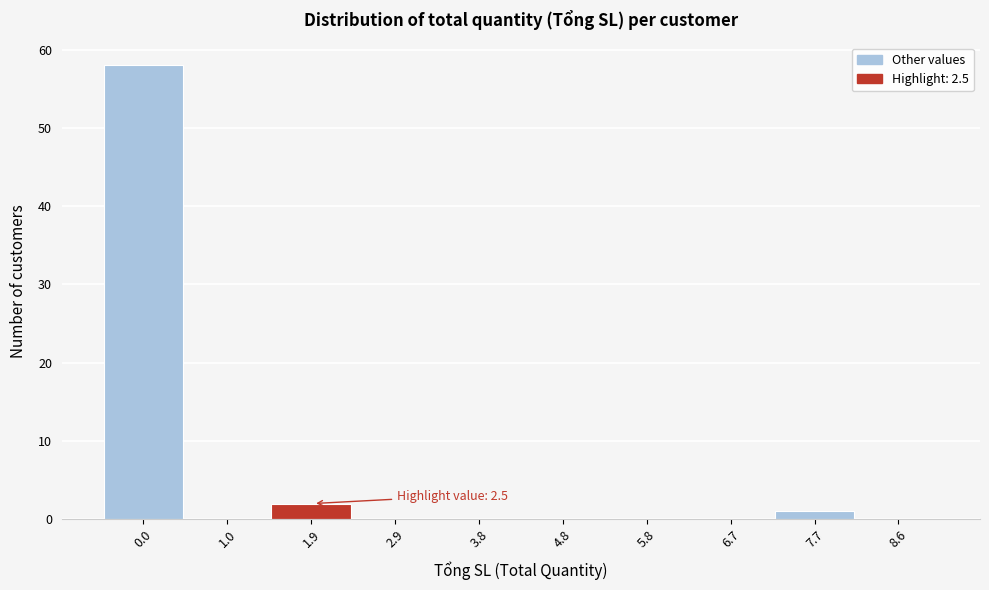

Reading right to left, extract all data points from this chart.

8.6=0	7.7=1	6.7=0	5.8=0	4.8=0	3.8=0	2.9=0	1.9=2	1.0=0	0.0=58